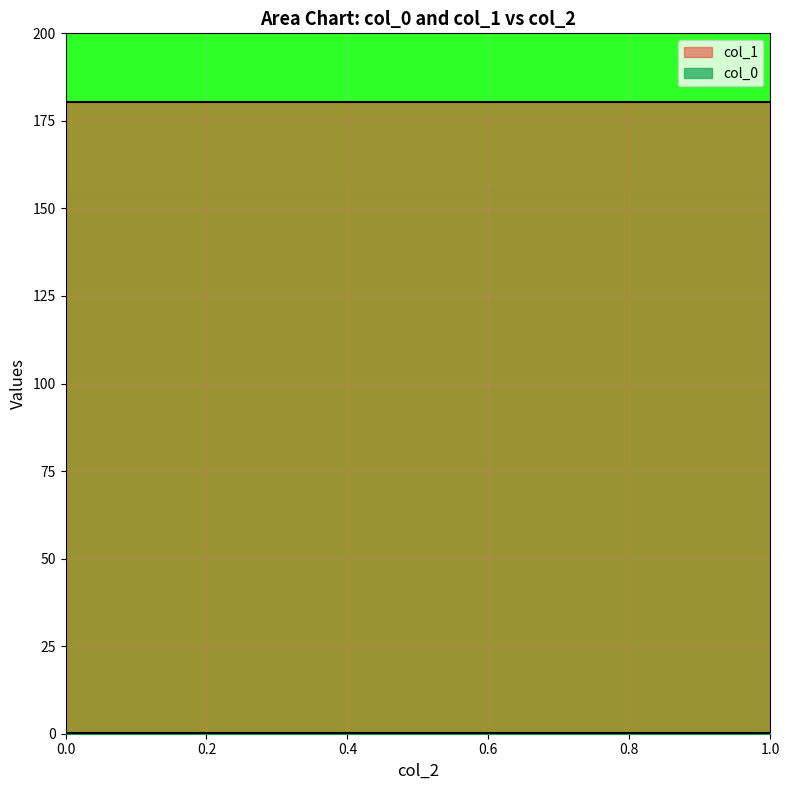

Which series has the largest total across all categories?

col_1